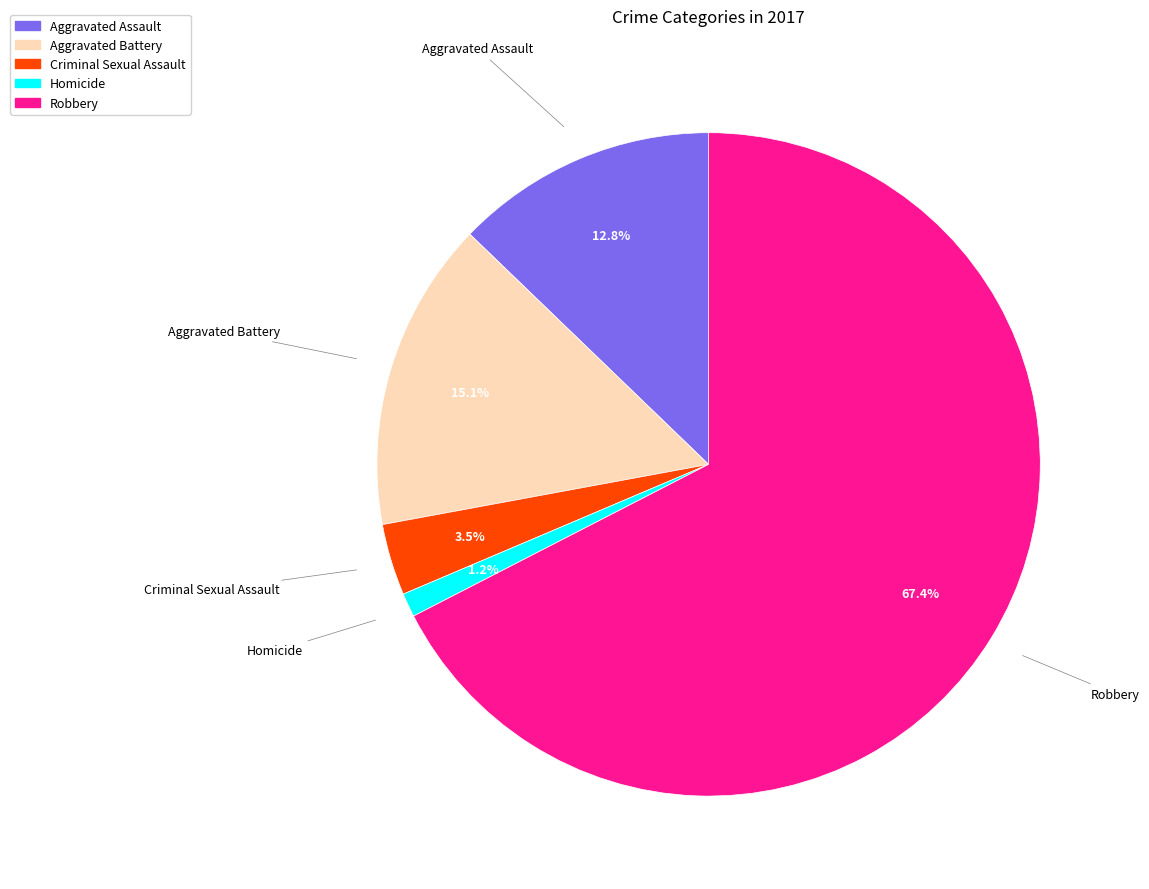

How many slices are in this pie chart?

5